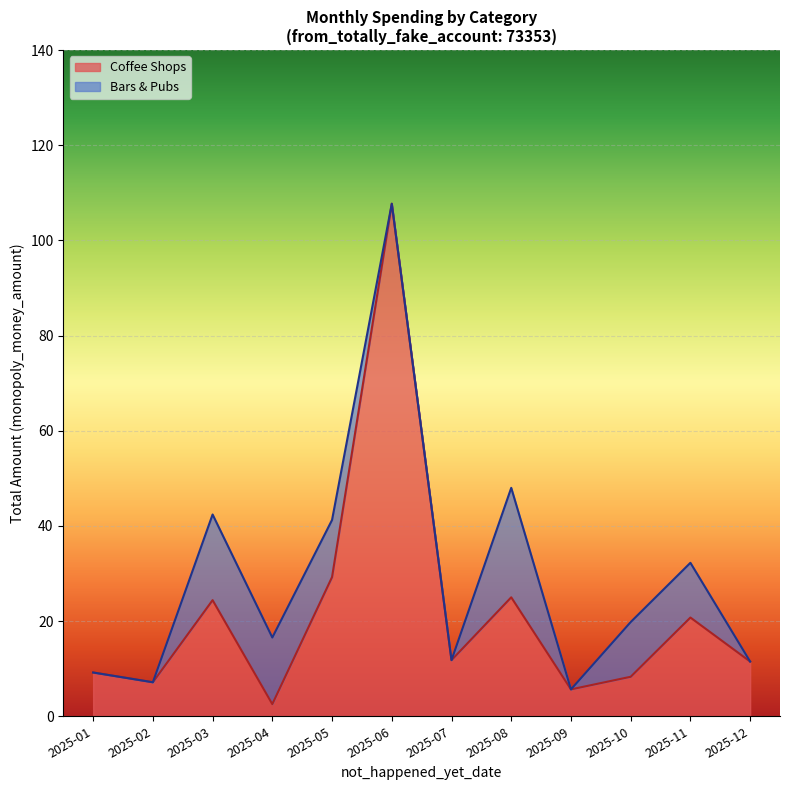

How many data points does each series have?

12